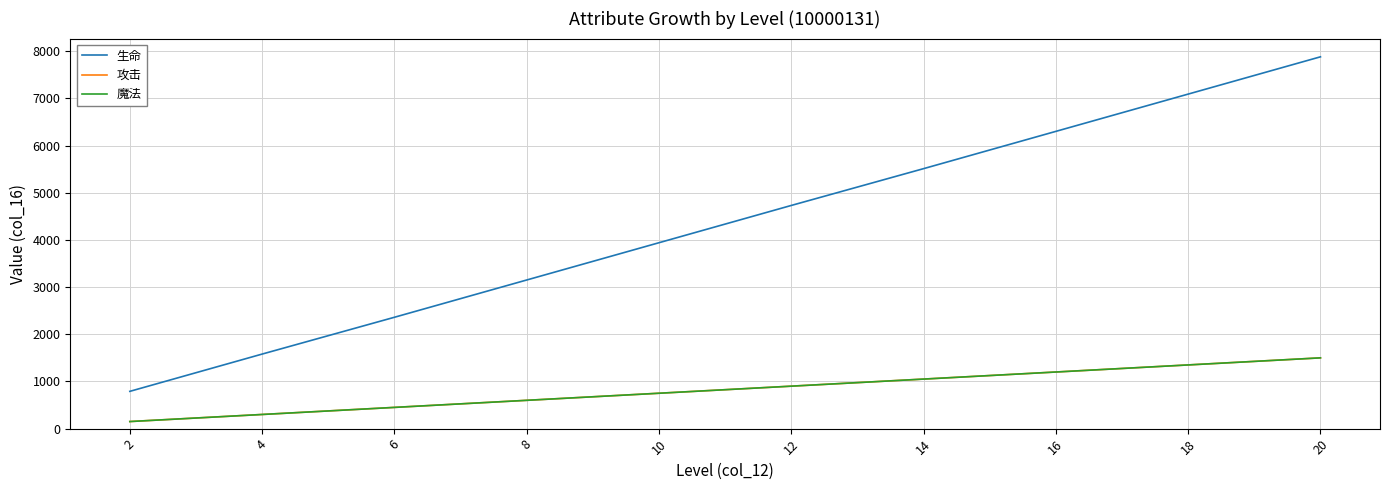

Does the chart display data point markers on the line(s)?

No